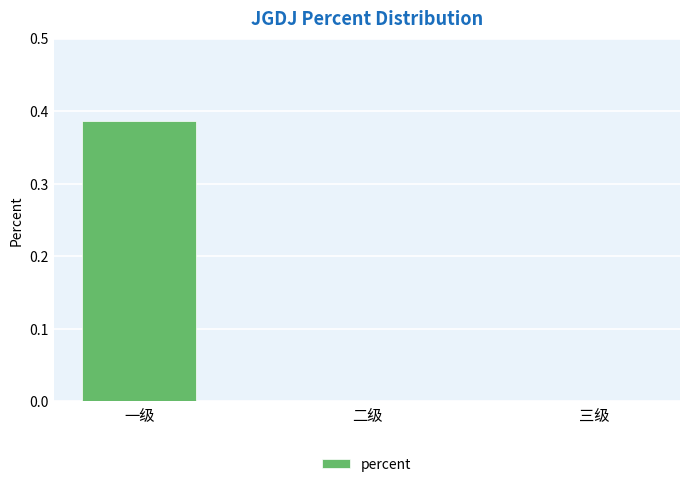

Is it true that the value at 一级 is 0.1?

False